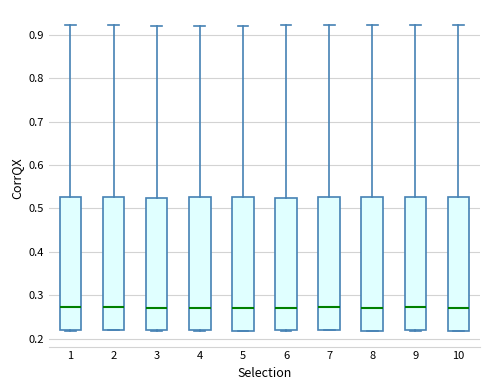

Reading left to right, transcribe this box plot: for each box, give where its median line is, the range the box spans, and where its two whiskers end, as read against the y-axis. The values are not printed on the chart, so give them approximately, as read against the axis.

1: median 0.27, box 0.22 to 0.53, whiskers 0.22 to 0.92
2: median 0.27, box 0.22 to 0.53, whiskers 0.22 to 0.92
3: median 0.27, box 0.22 to 0.52, whiskers 0.22 to 0.92
4: median 0.27, box 0.22 to 0.53, whiskers 0.22 to 0.92
5: median 0.27, box 0.22 to 0.53, whiskers 0.22 to 0.92
6: median 0.27, box 0.22 to 0.53, whiskers 0.22 to 0.92
7: median 0.27, box 0.22 to 0.53, whiskers 0.22 to 0.92
8: median 0.27, box 0.22 to 0.53, whiskers 0.22 to 0.92
9: median 0.27, box 0.22 to 0.53, whiskers 0.22 to 0.92
10: median 0.27, box 0.22 to 0.53, whiskers 0.22 to 0.92